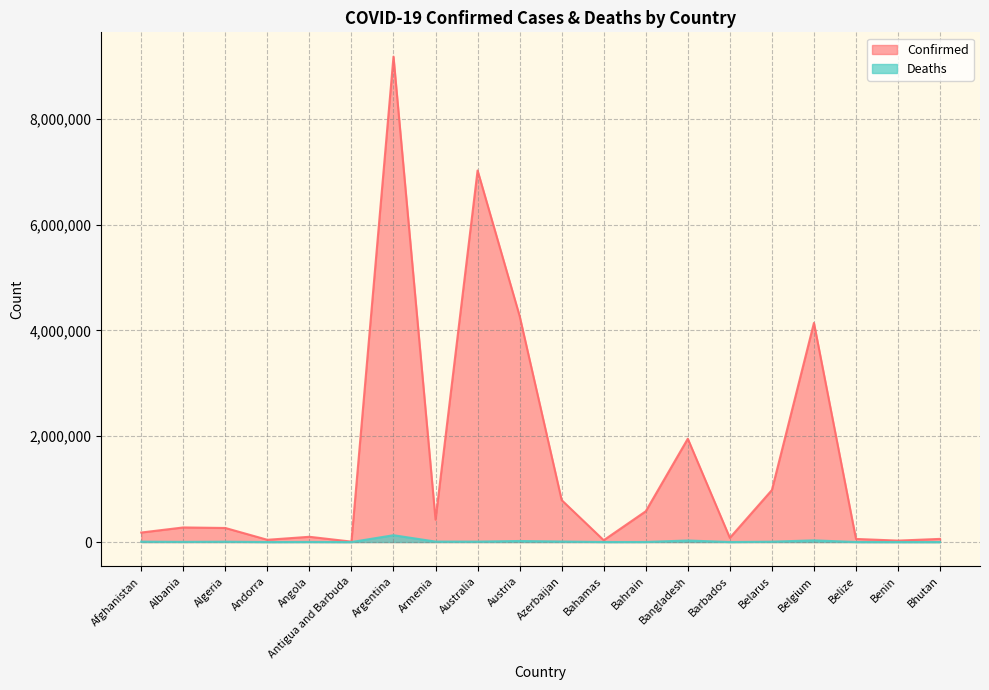

What are all the series names shown in the legend?

Confirmed, Deaths